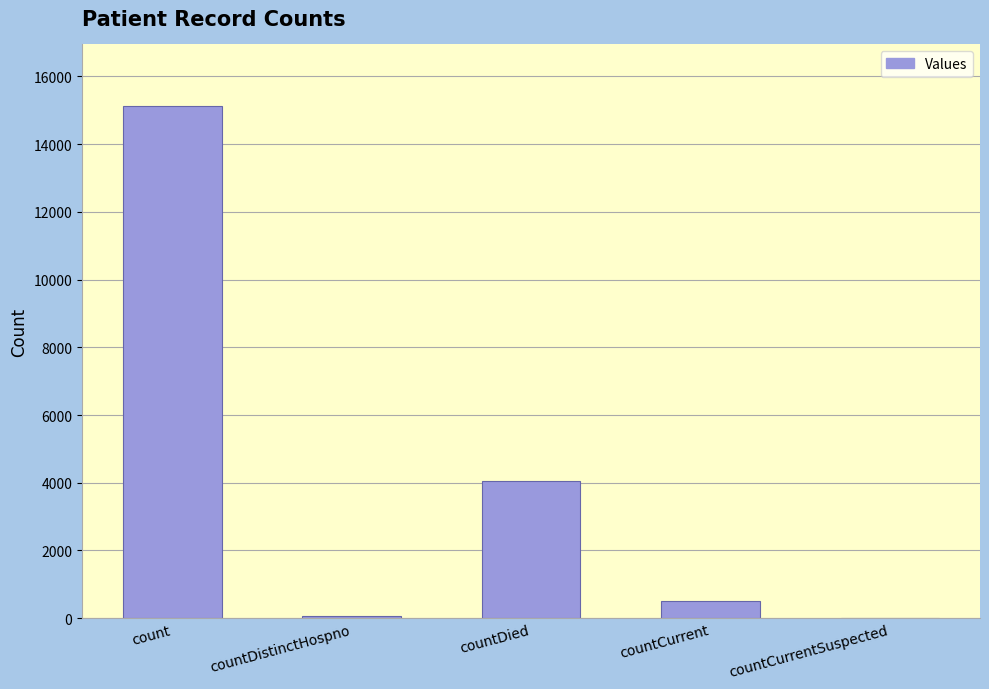

What is the difference between the values at countCurrentSuspected and countCurrent?

521